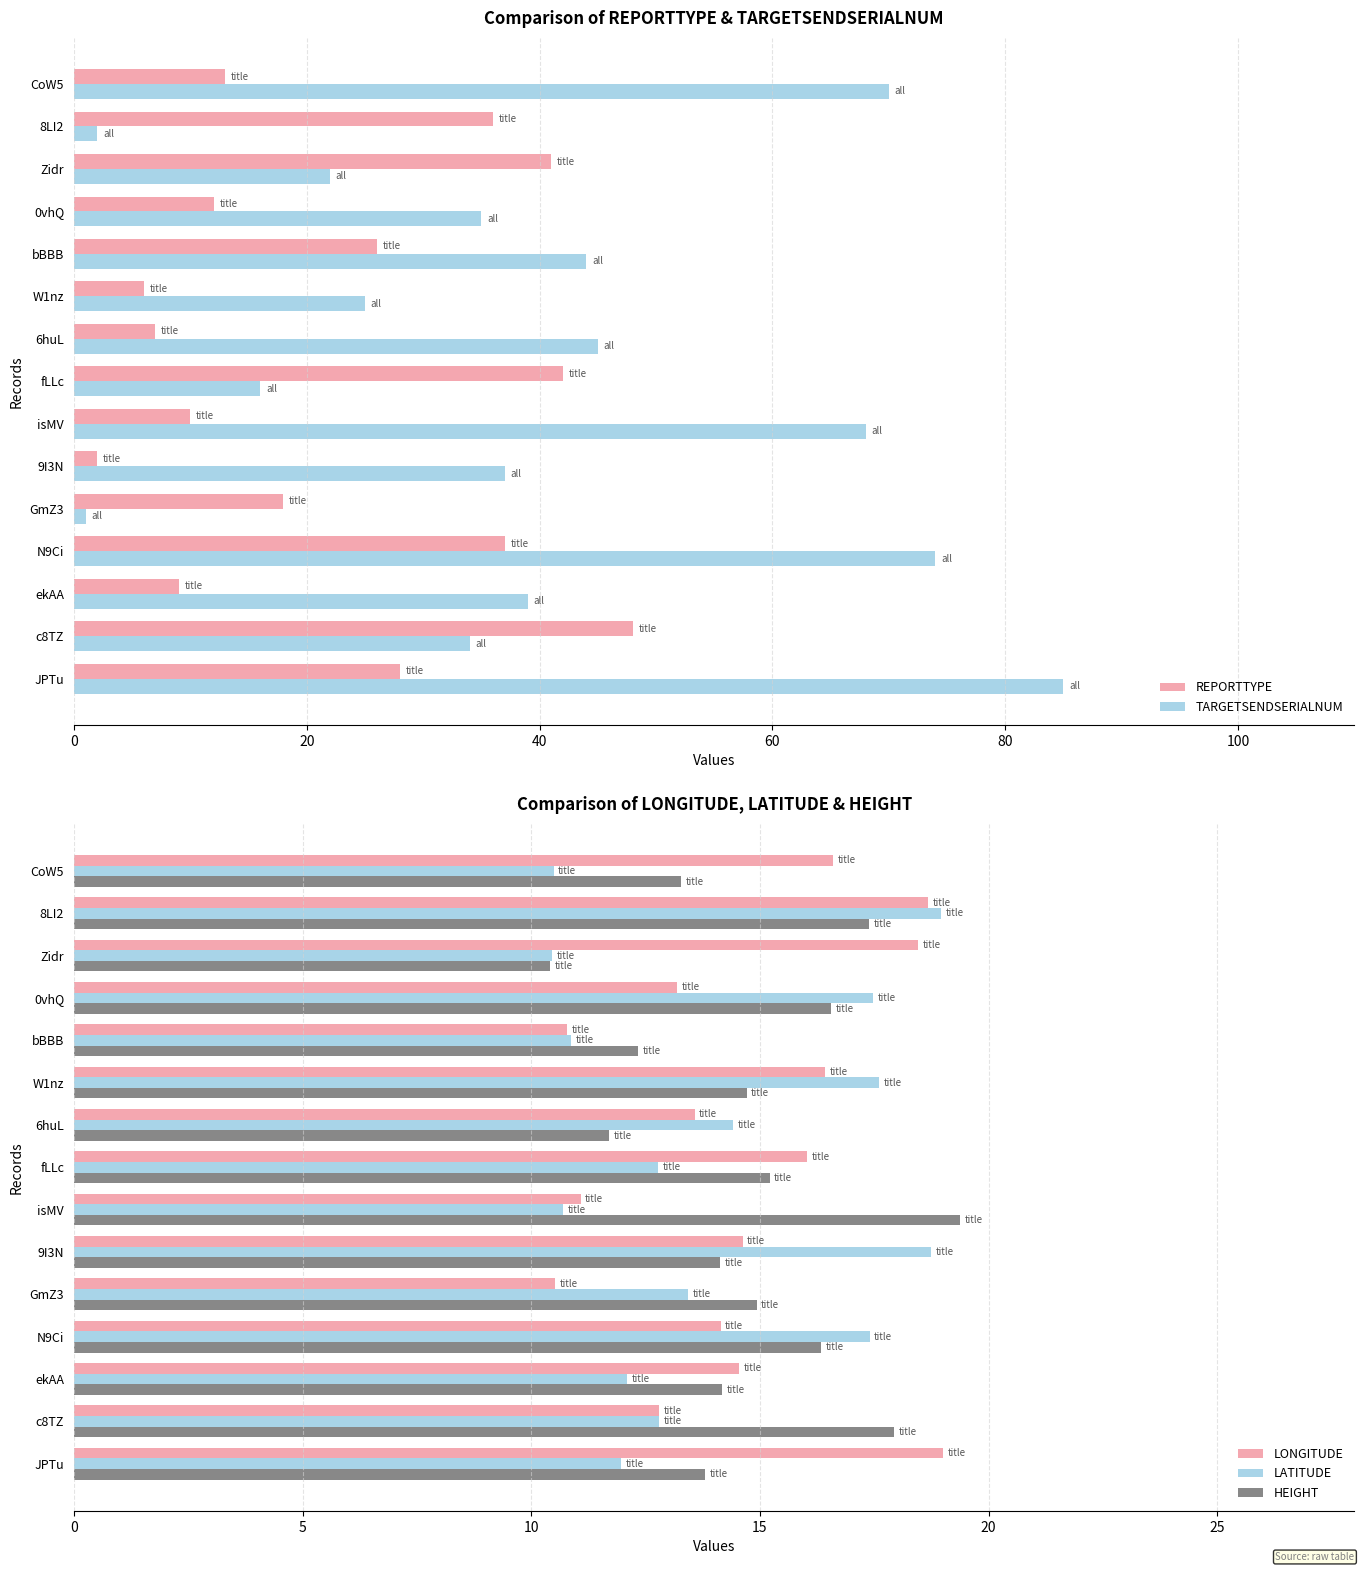

What is the difference between the maximum and second lowest values in the TARGETSENDSERIALNUM series?

83